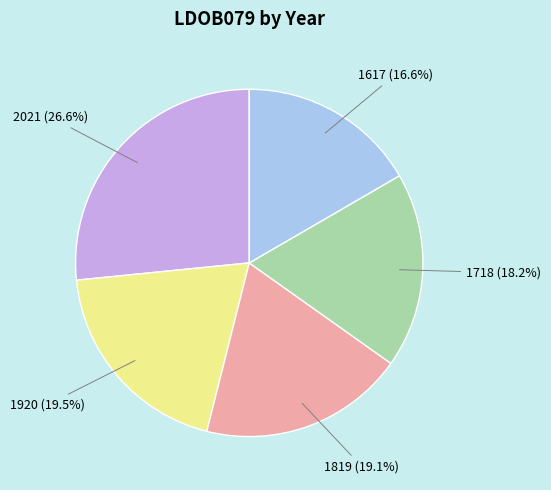

Is there a majority slice in this chart?

No